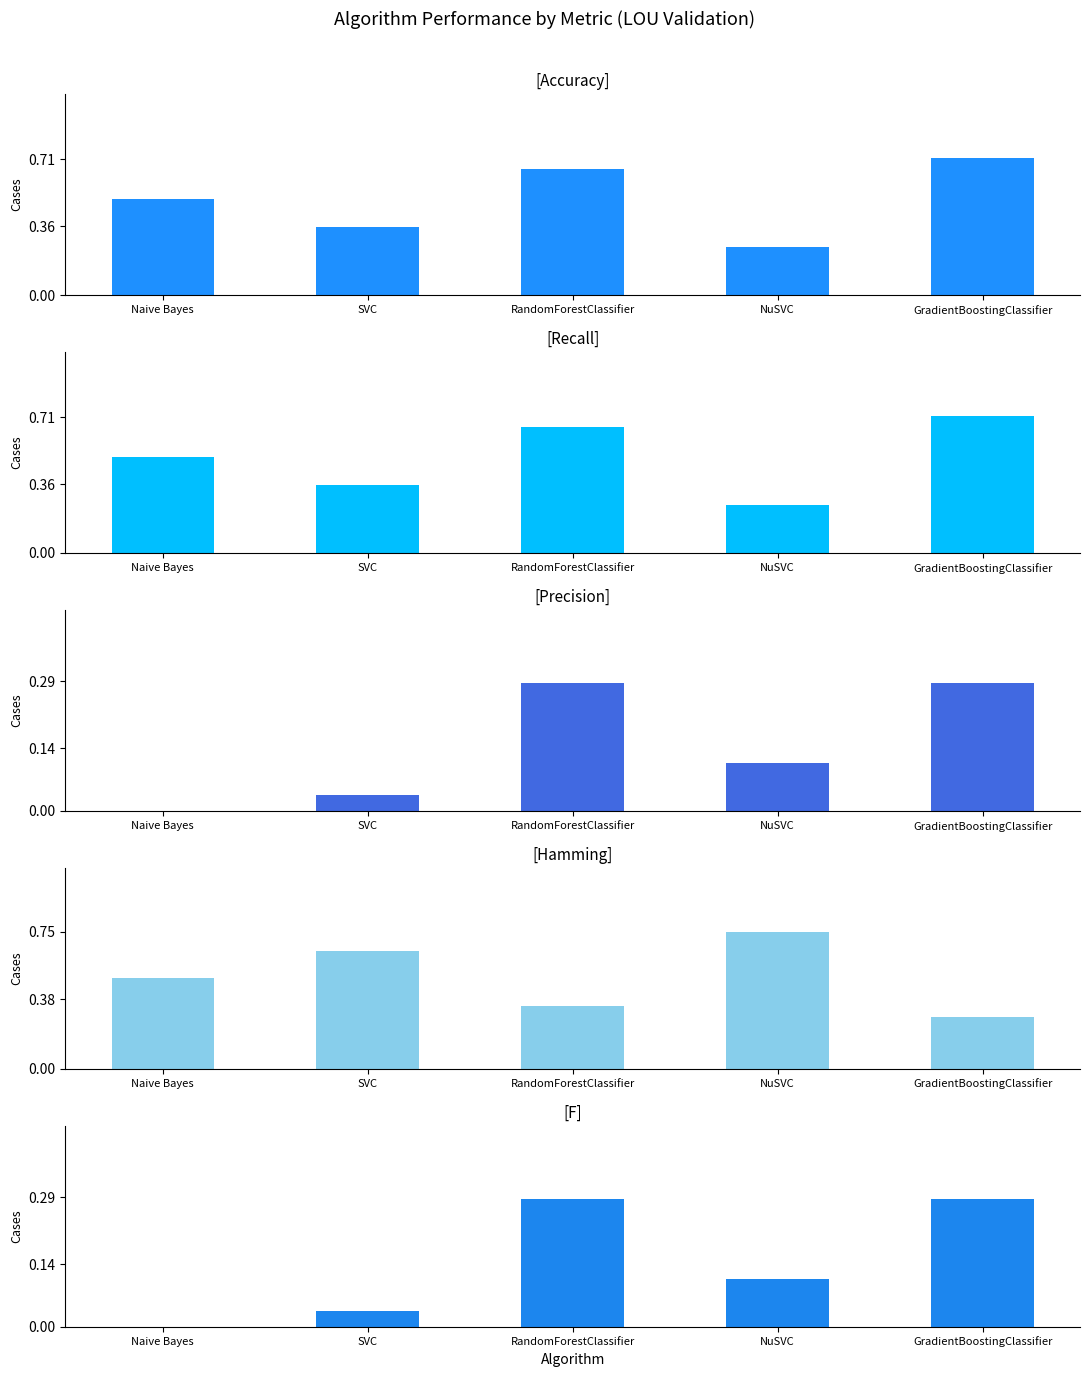

What is the difference between the second highest and minimum values in the Recall series?

0.4